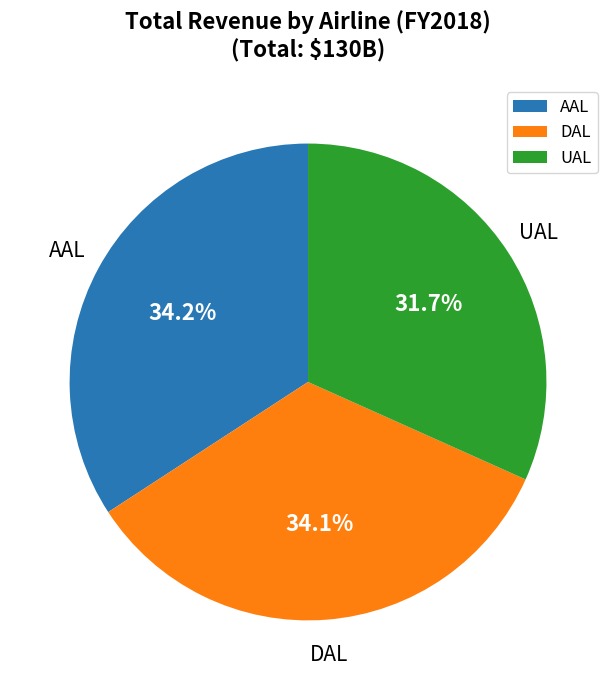

What is the ratio of the value at UAL to the value at AAL?

0.9